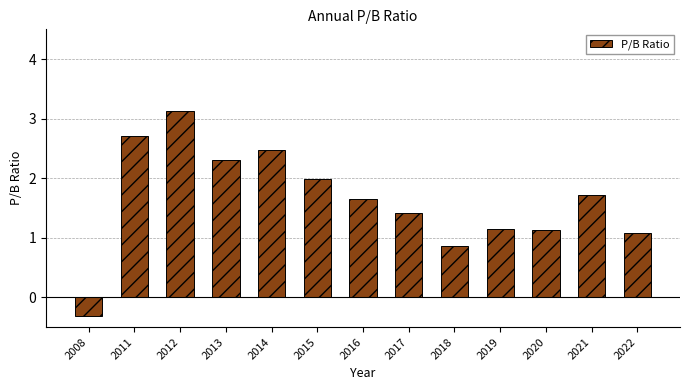

Which has a higher value, 2017 or 2015?

2015